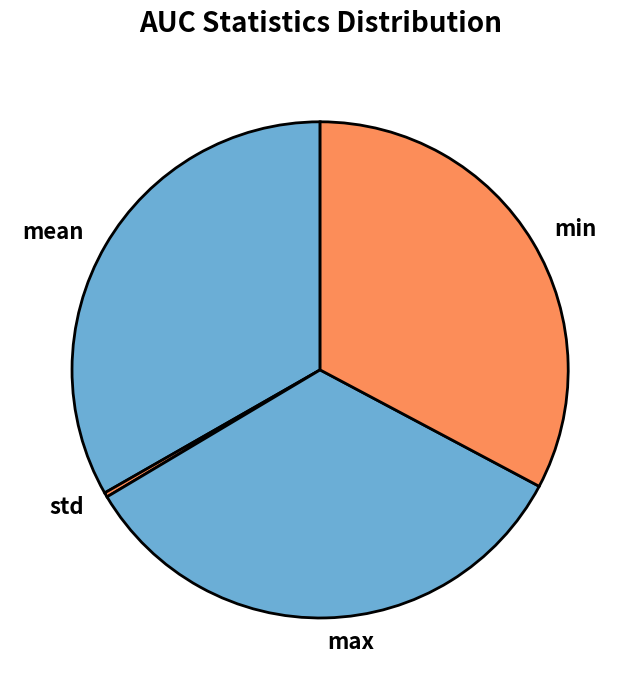

Does any single category account for the majority?

No